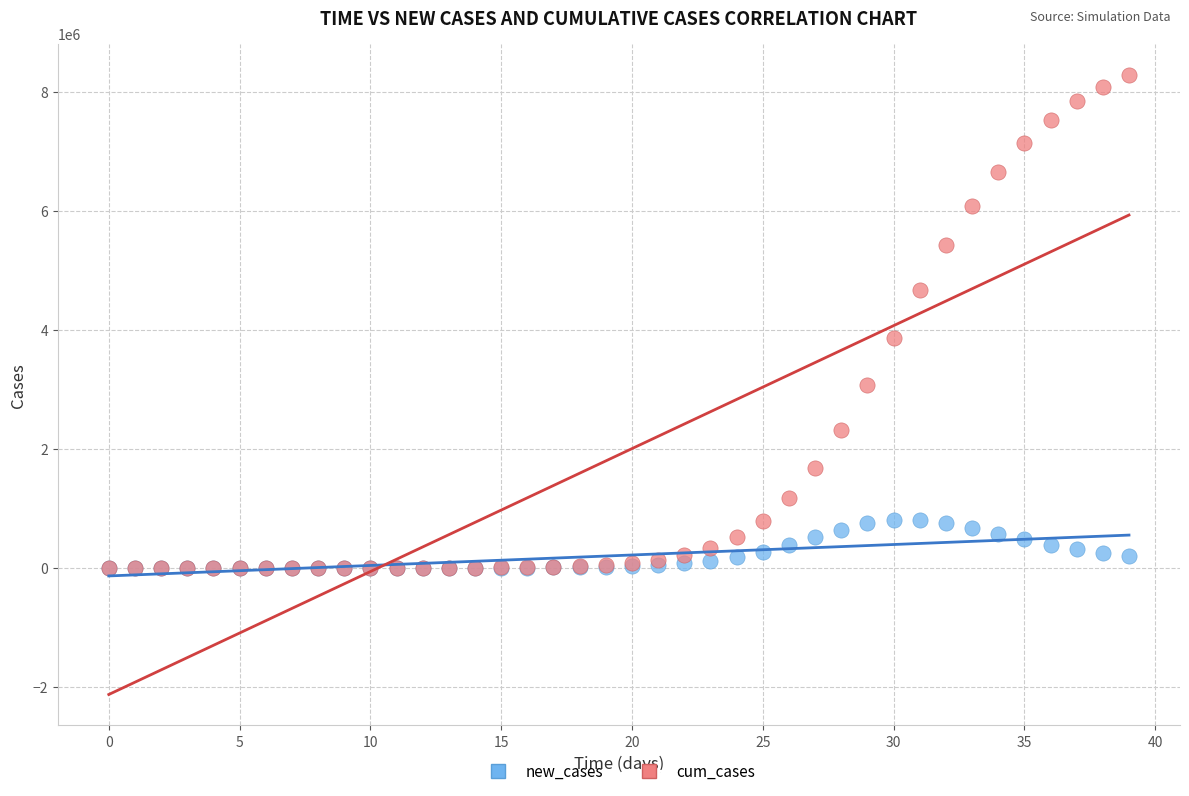

What are all the series names shown in the legend?

new_cases, cum_cases